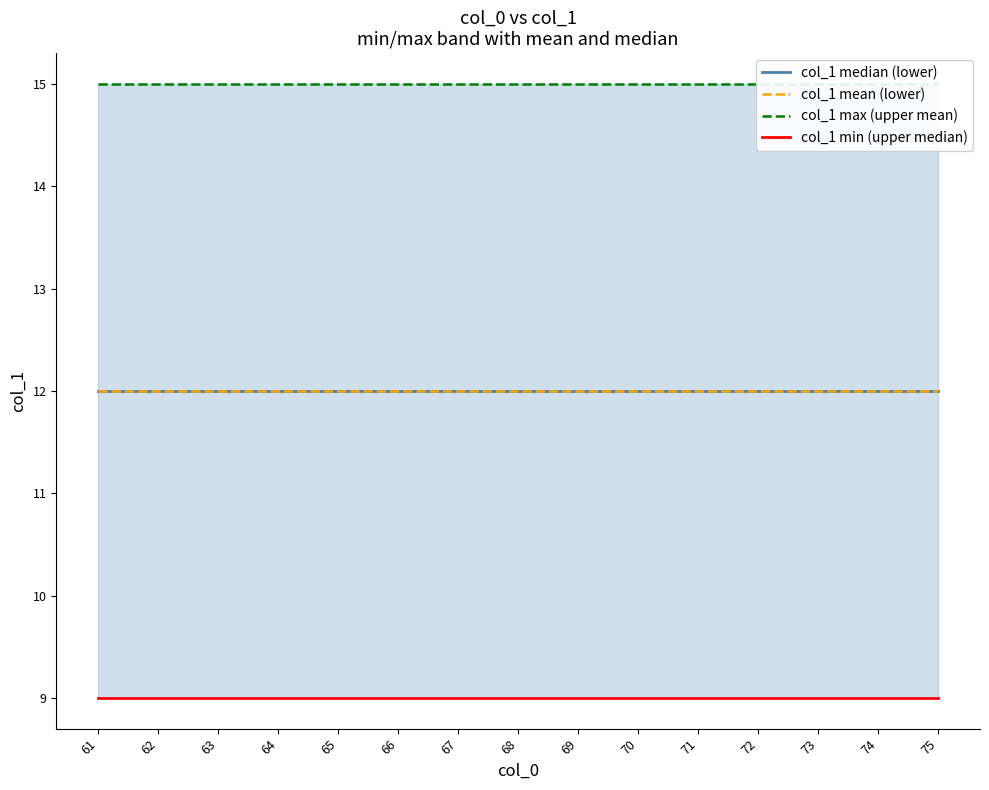

What is the spread (max minus min) of values at 64?

6